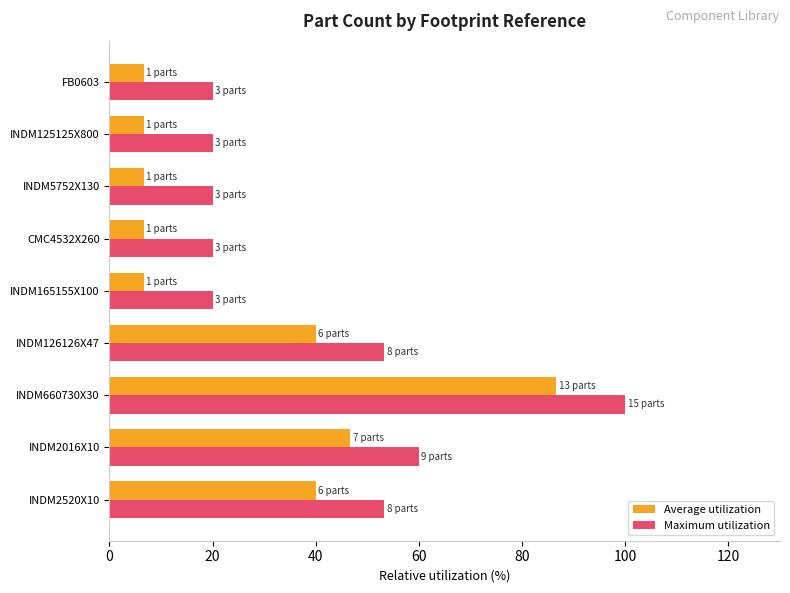

At how many categories does at least one series exceed 40?

4